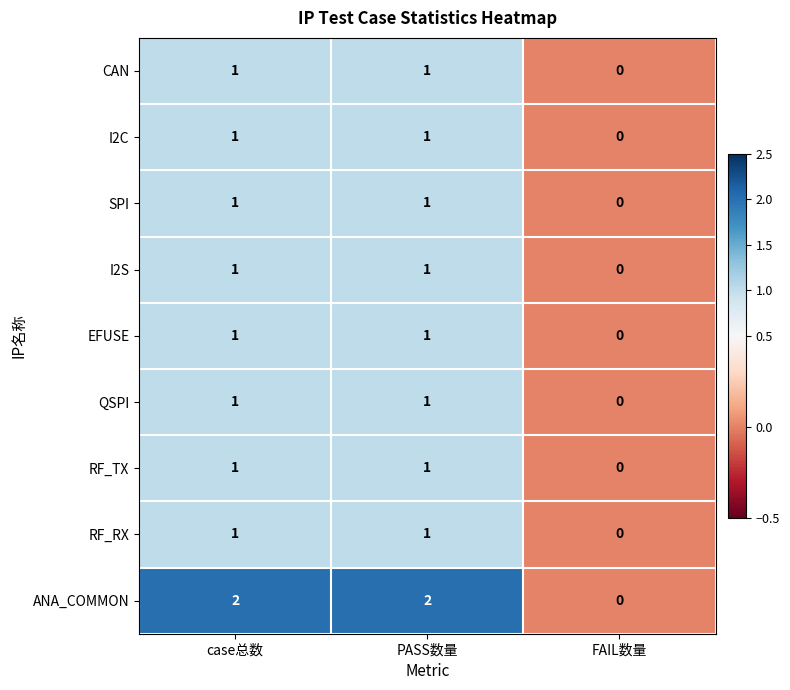

What is the greatest value displayed?

2